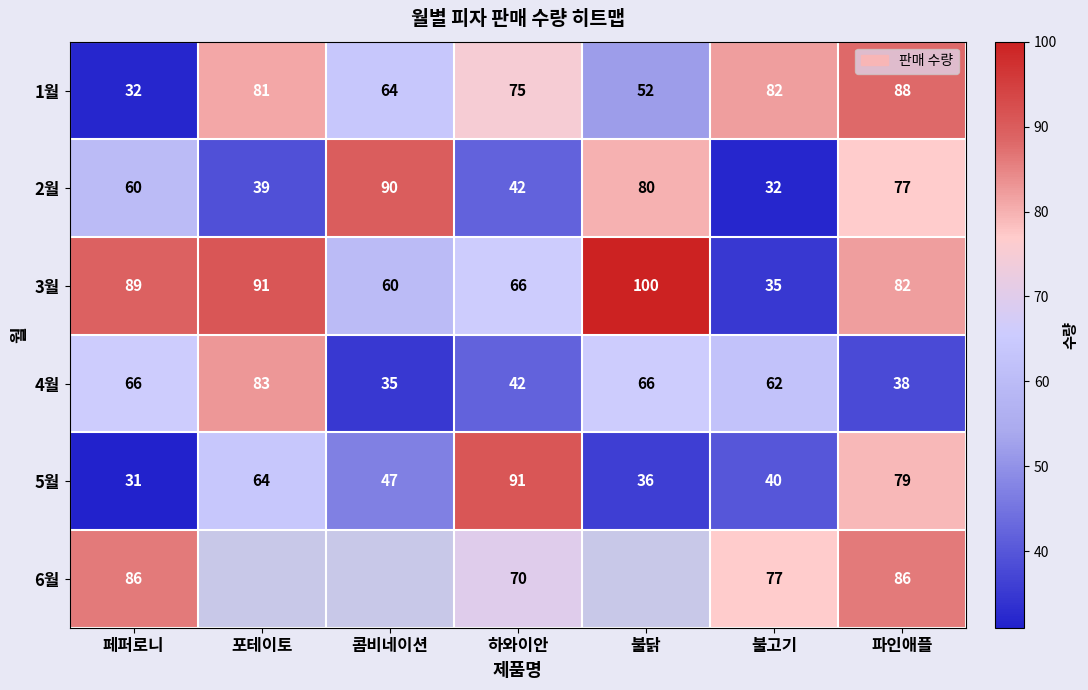

What is the difference between the highest and lowest values at 페퍼로니?

58